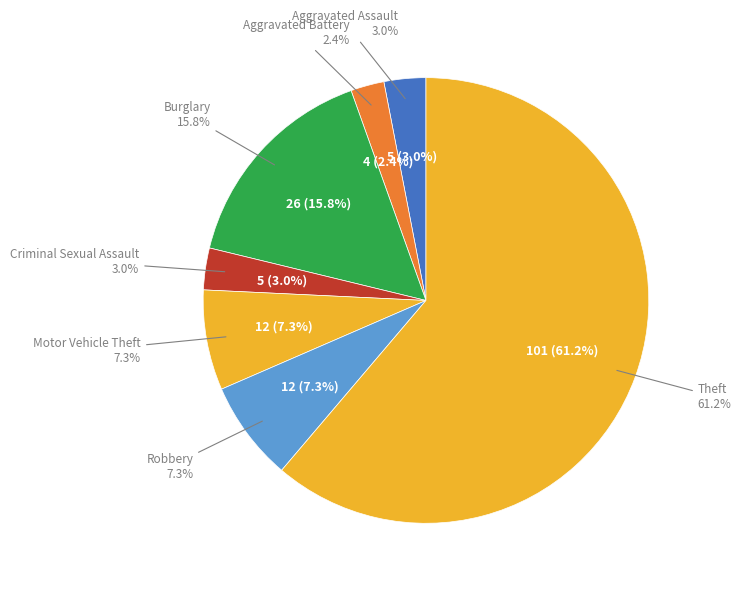

What is the smallest slice in the pie chart?

Aggravated Battery